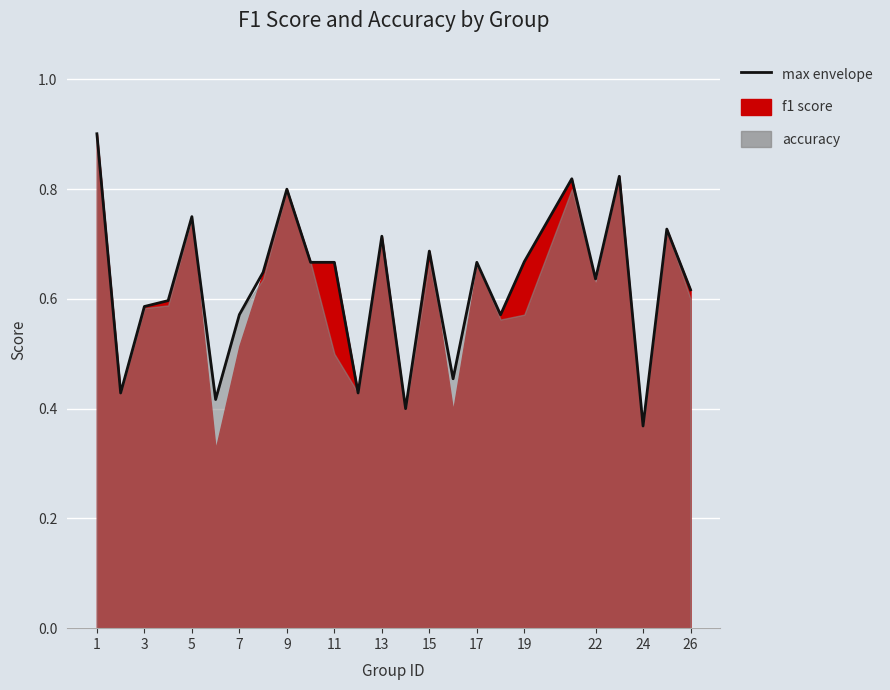

How many points are higher than both their immediate neighbors (excluding endpoints)?

8